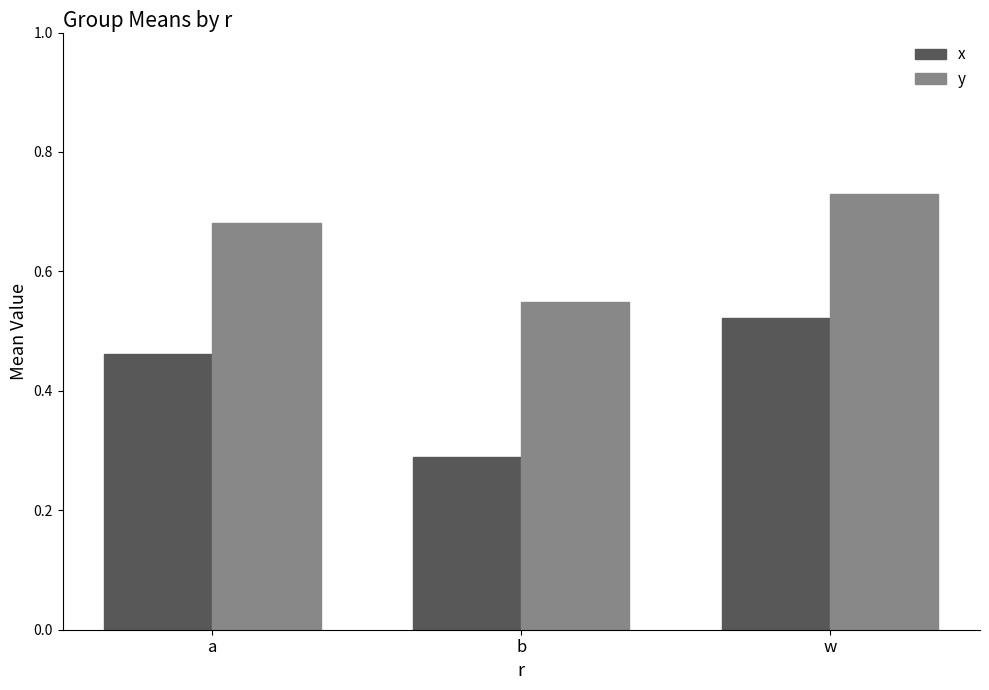

Count the y values in the range 0 to 1.

3